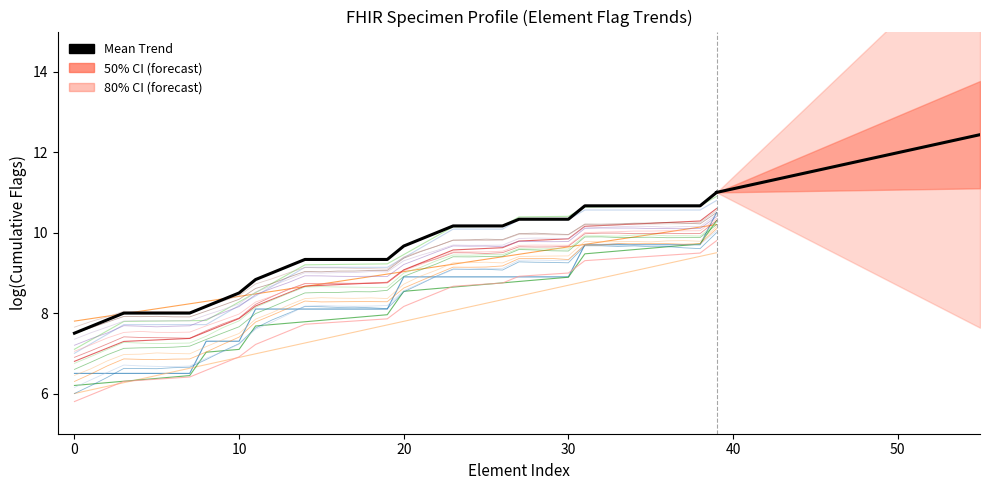

What is the ratio of the value at 8 to the value at 20?

0.8